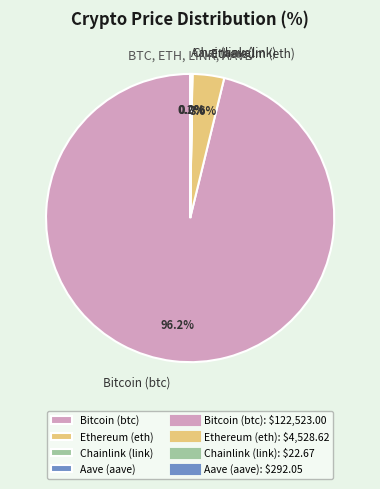

Which slice is the largest?

Bitcoin (btc)